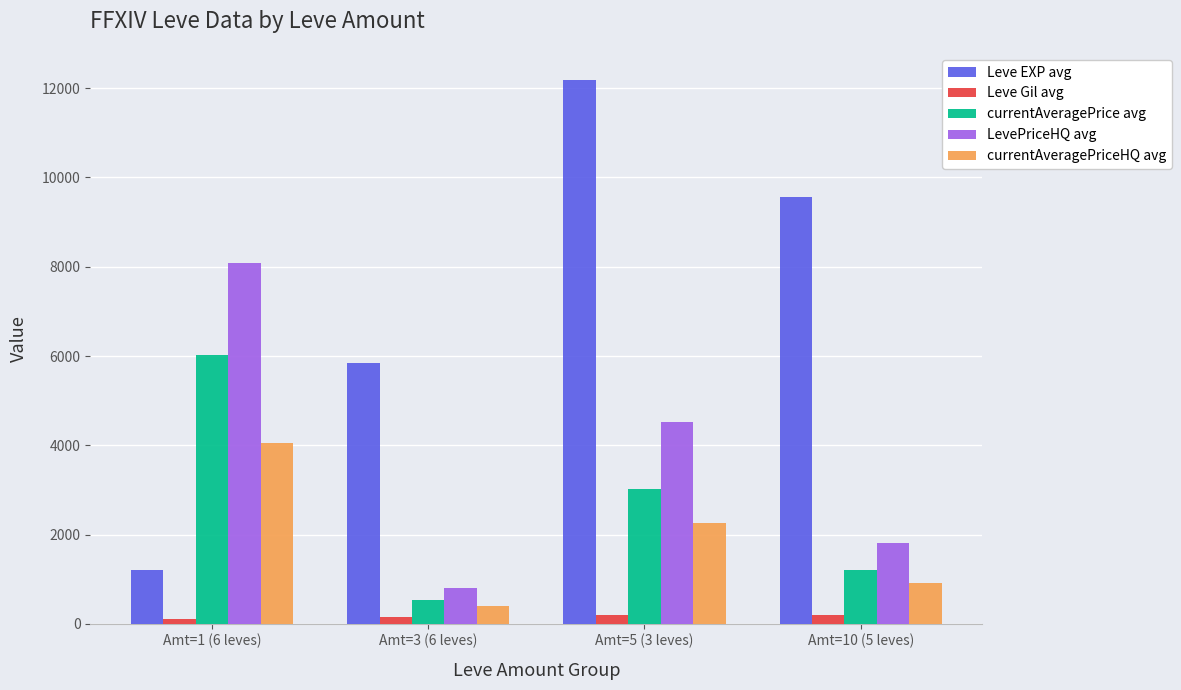

At how many categories does at least one series exceed 6042?

3